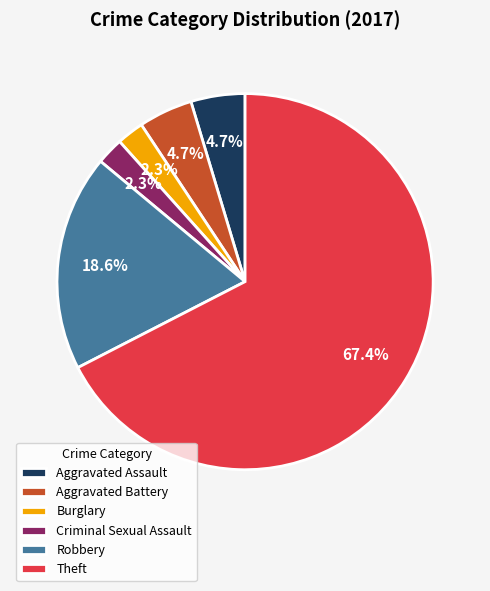

How many slices are in this pie chart?

6